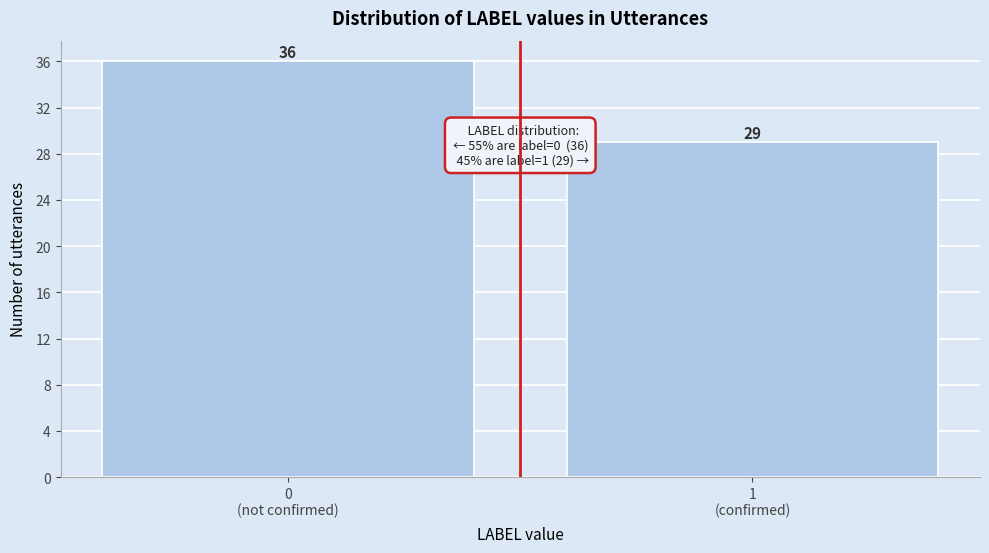

Reading left to right, list all the values displayed in this chart.

36	29